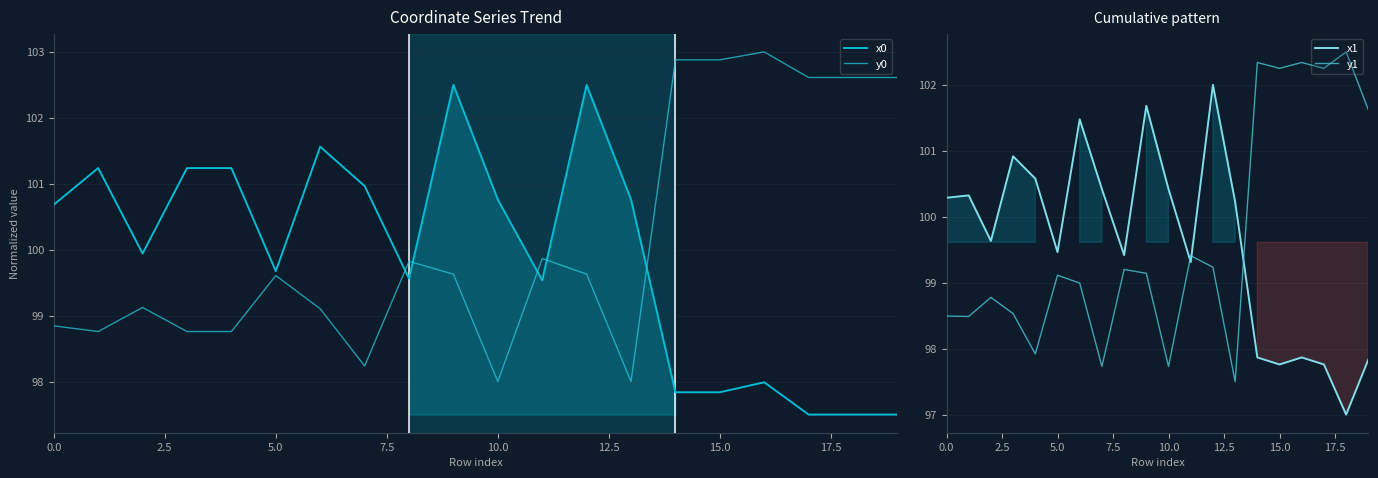

True or false: x1 and y1 cross at least once.

True